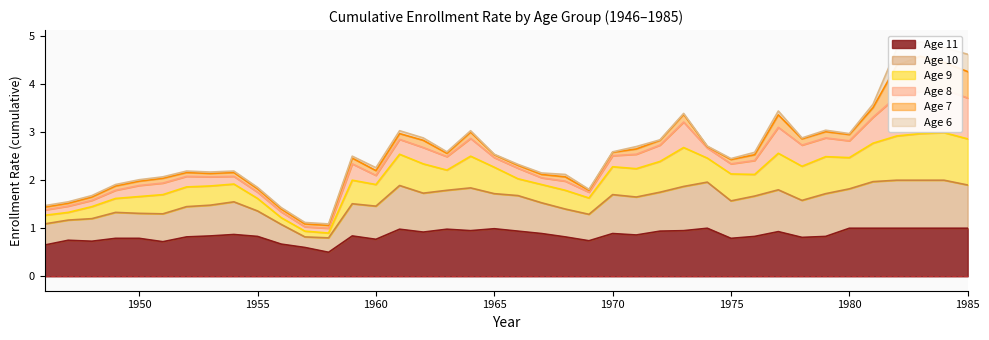

What is the lowest value of the Age 11 series?

0.5